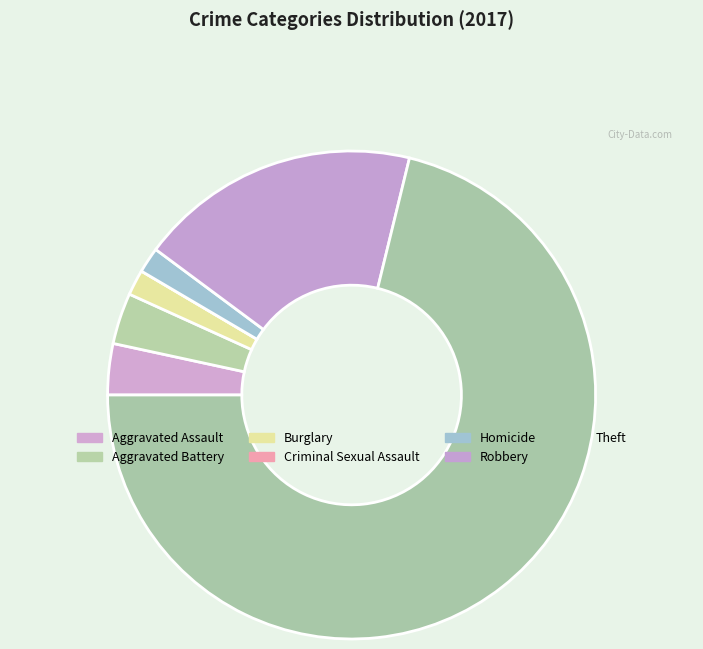

How many segments does this pie chart have?

7